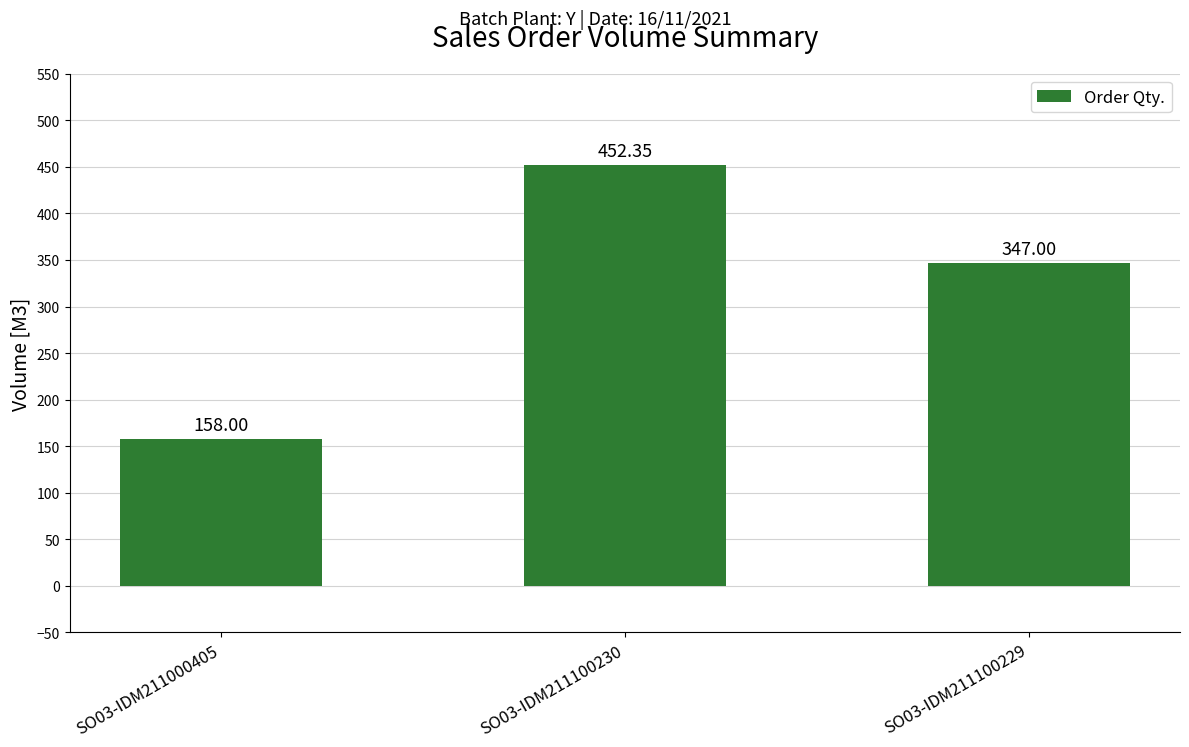

Reading left to right, extract all data points from this chart.

SO03-IDM211000405=158.0	SO03-IDM211100230=452.4	SO03-IDM211100229=347.0